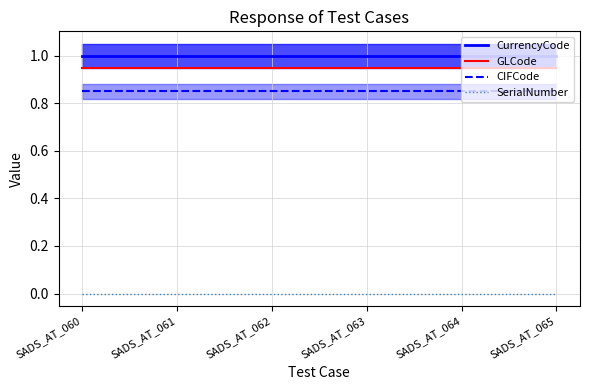

The GLCode series shows 0.9 at SADS_AT_060. True or false?

True